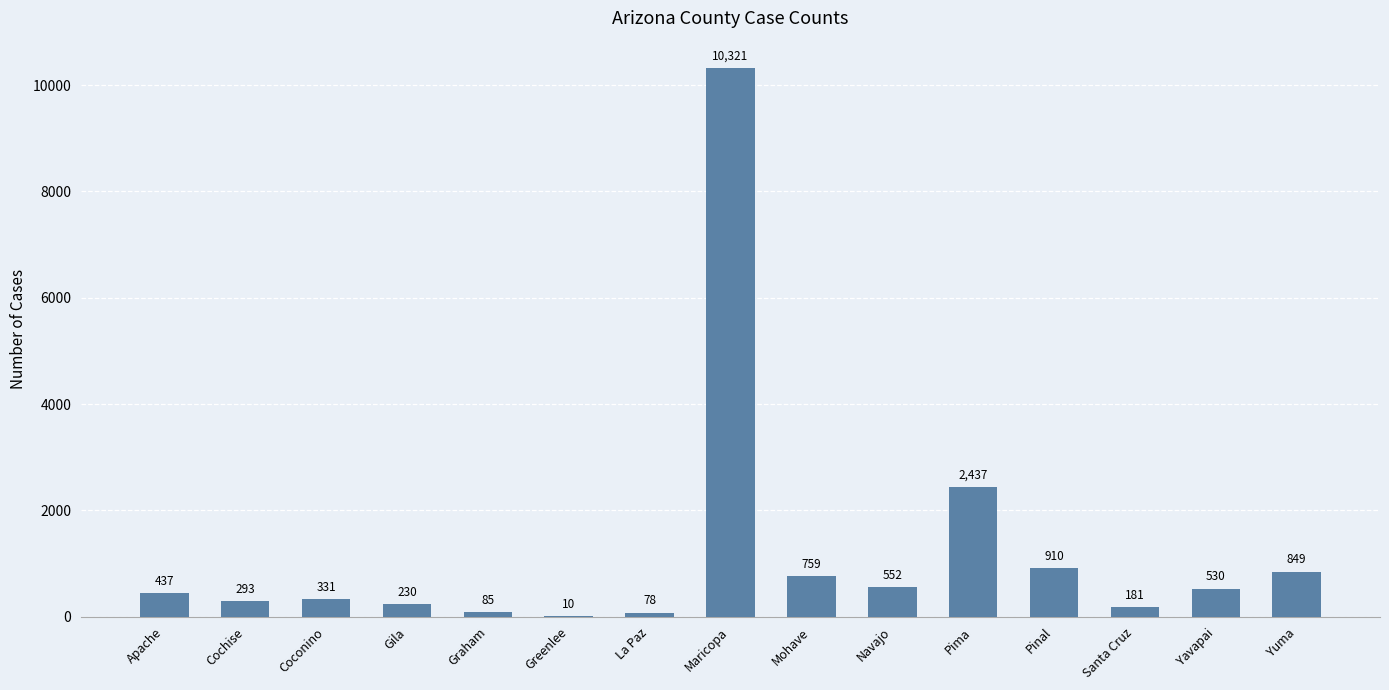

Count the number of data series in this chart.

1